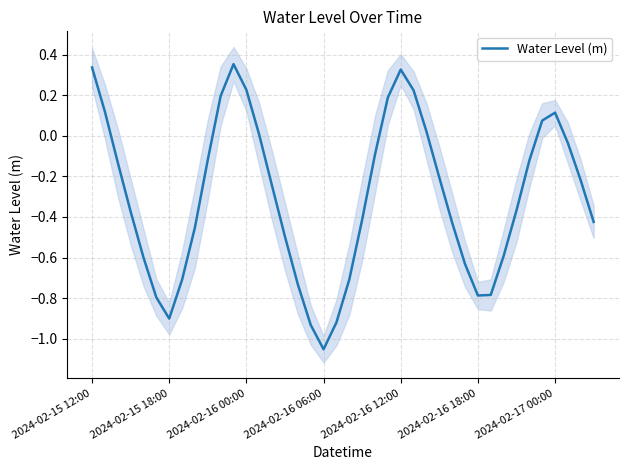

How many positive values are there?

12